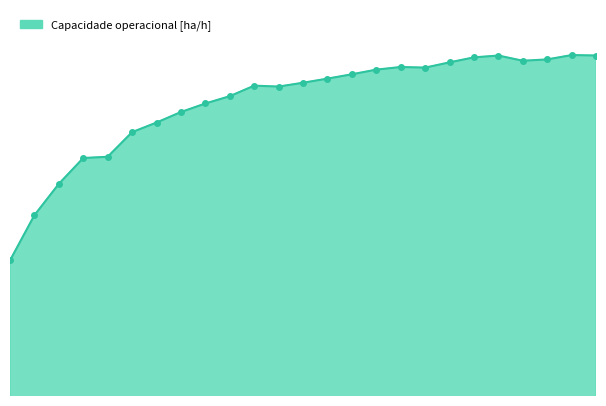

What is the difference between the maximum and second lowest values?

1.8